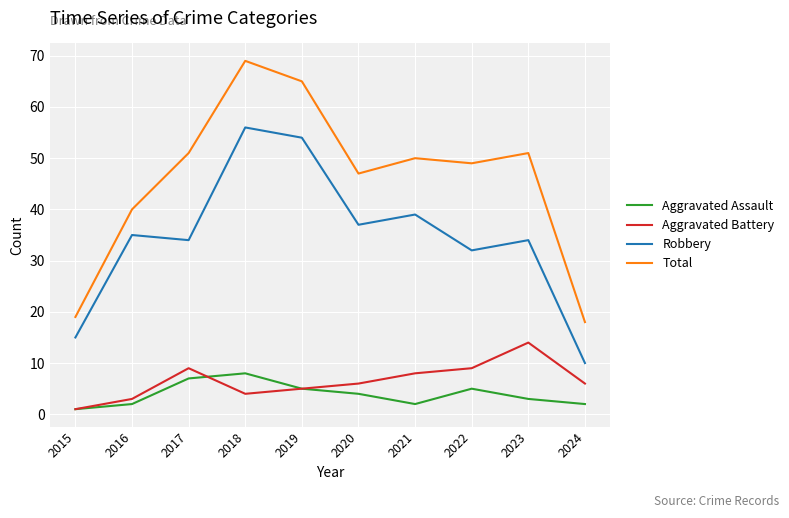

Reading left to right, list all the values displayed in this chart.

Aggravated Assault: 1	2	7	8	5	4	2	5	3	2
Aggravated Battery: 1	3	9	4	5	6	8	9	14	6
Robbery: 15	35	34	56	54	37	39	32	34	10
Total: 19	40	51	69	65	47	50	49	51	18